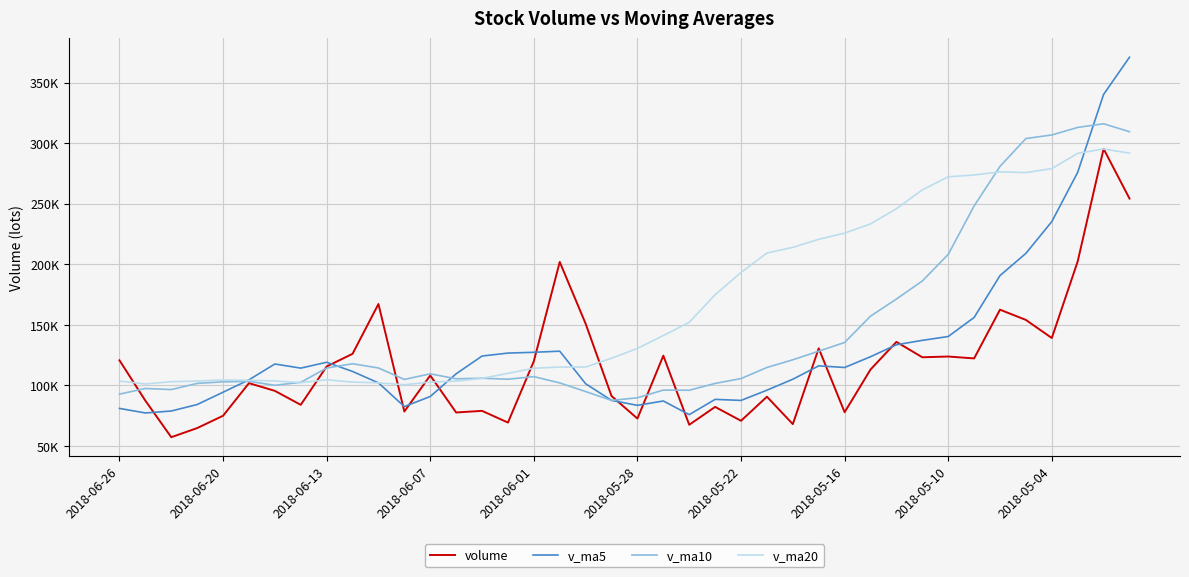

What are all the series names shown in the legend?

volume, v_ma5, v_ma10, v_ma20